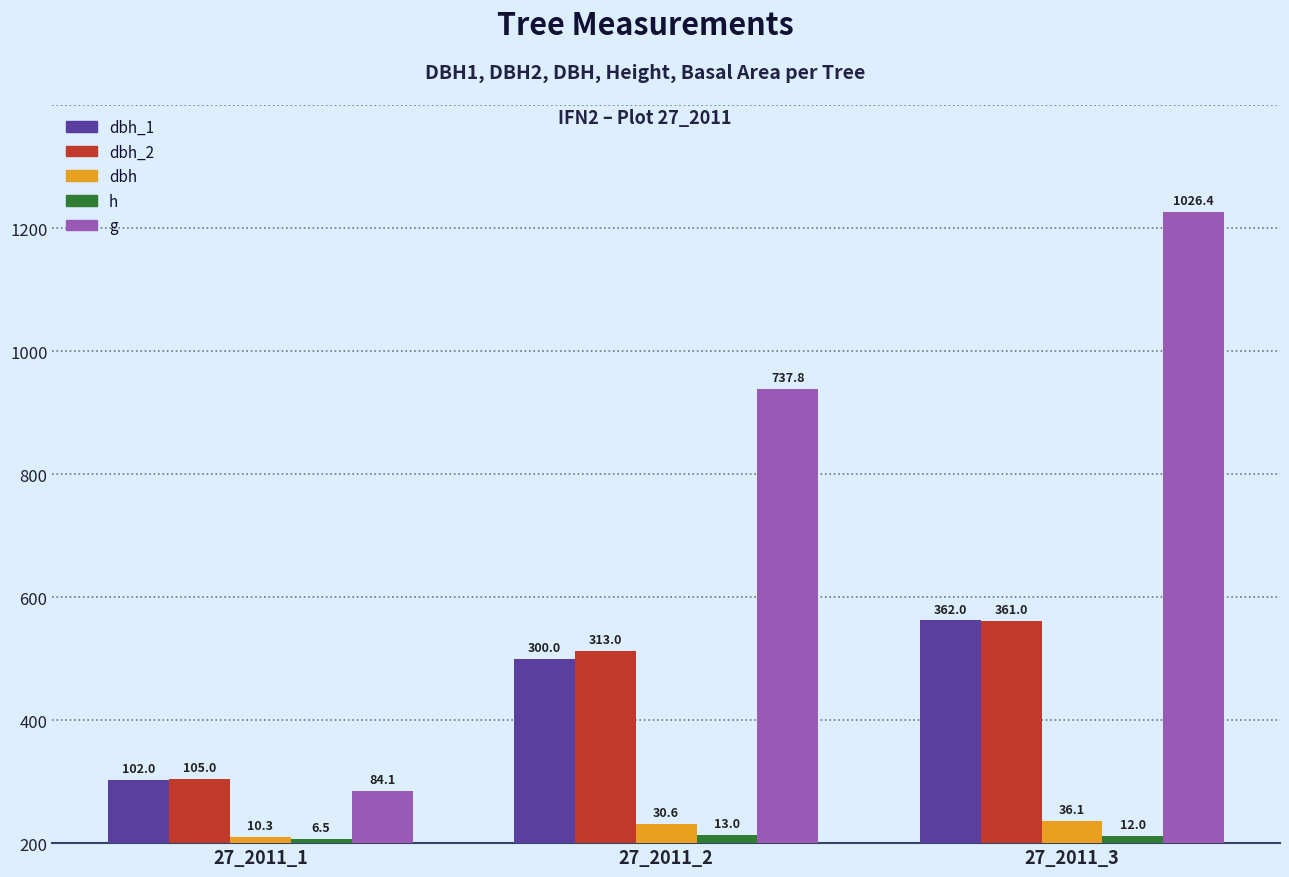

What are all the series names shown in the legend?

dbh_1, dbh_2, dbh, h, g